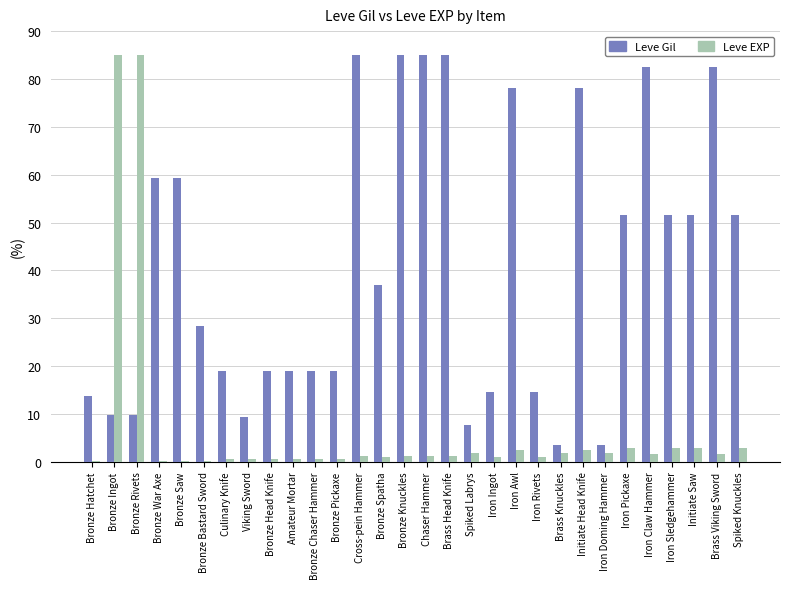

The value of Leve Gil at Brass Head Knife is 85.0. True or false?

True